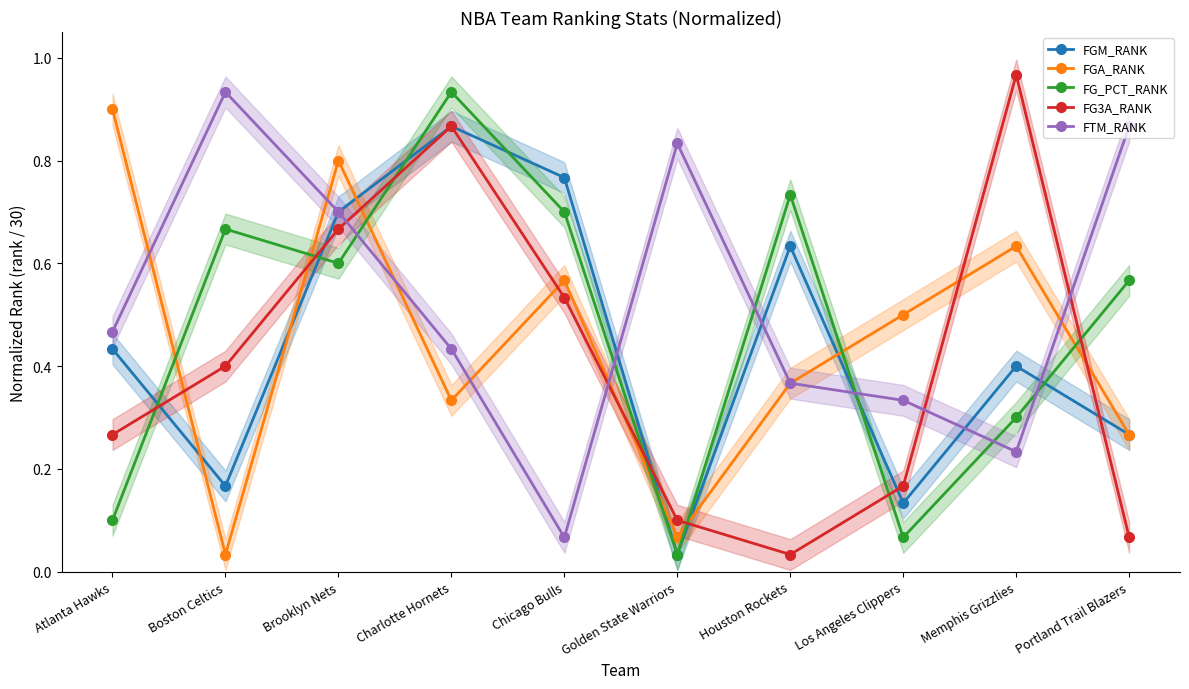

Rank the series by their maximum value, from highest to lowest.

FG3A_RANK, FG_PCT_RANK, FTM_RANK, FGA_RANK, FGM_RANK